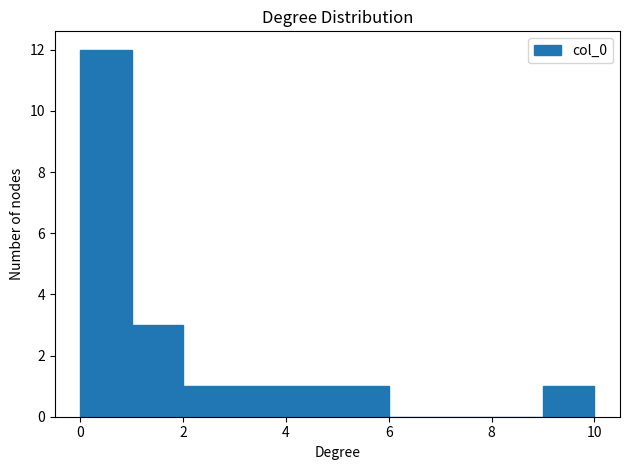

How tall is the bar that spans 2 to 3 on the x-axis? The values are not printed on the chart, so give them approximately, as read against the axis.

1